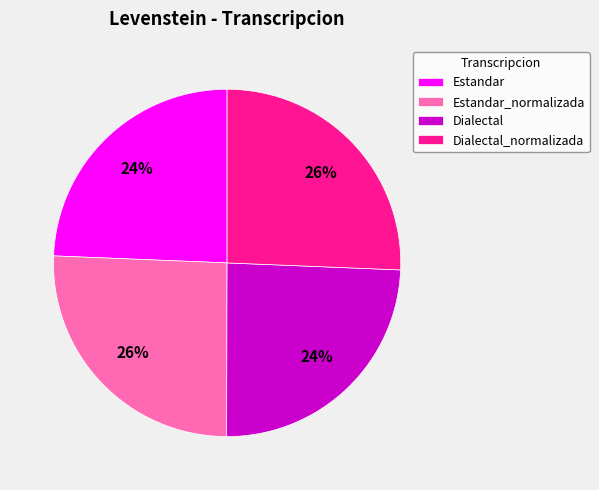

To the nearest percent, what is the average slice percentage?

25%